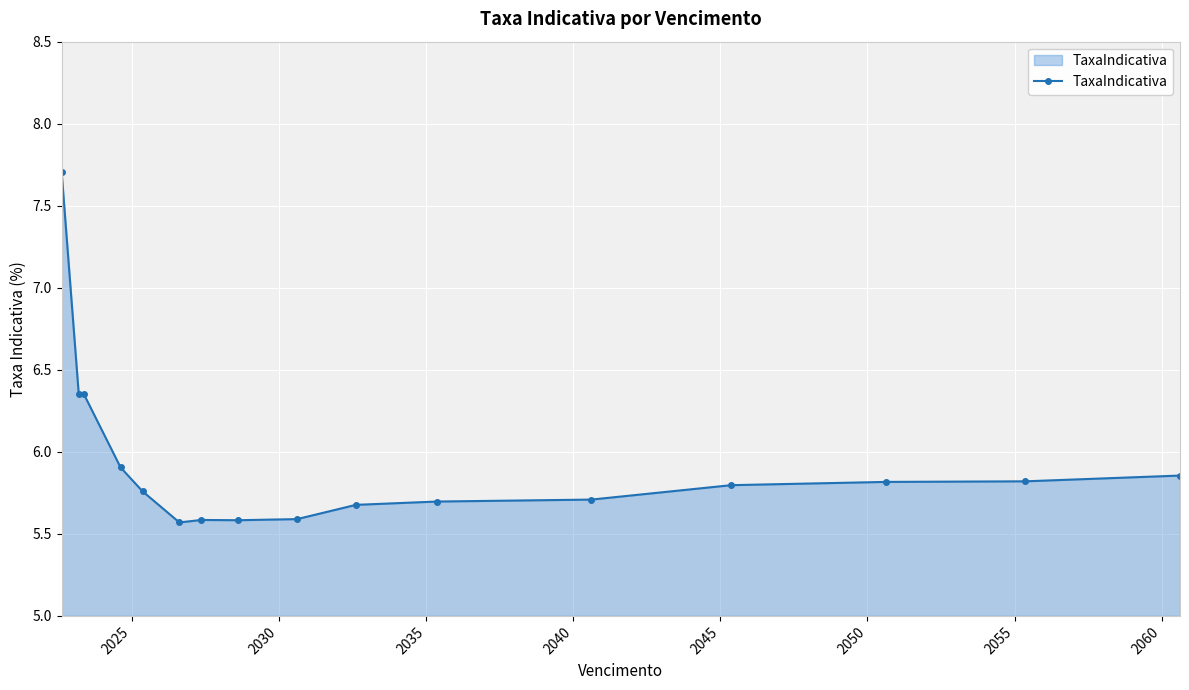

True or false: the data has more than 0 interior local peaks.

True